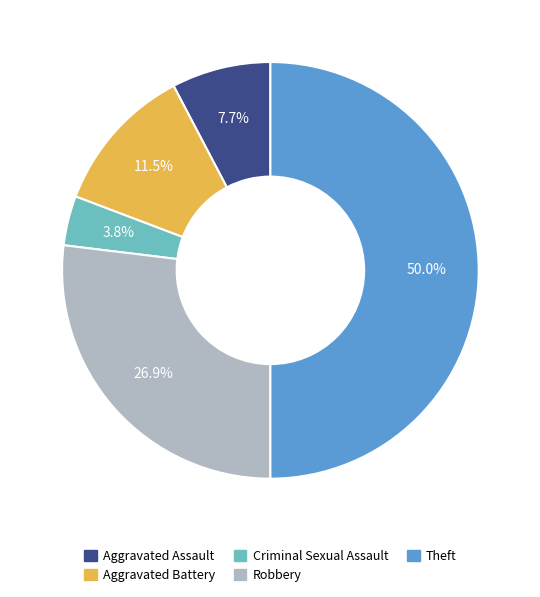

Is it true that Aggravated Assault is 16% of the pie?

False